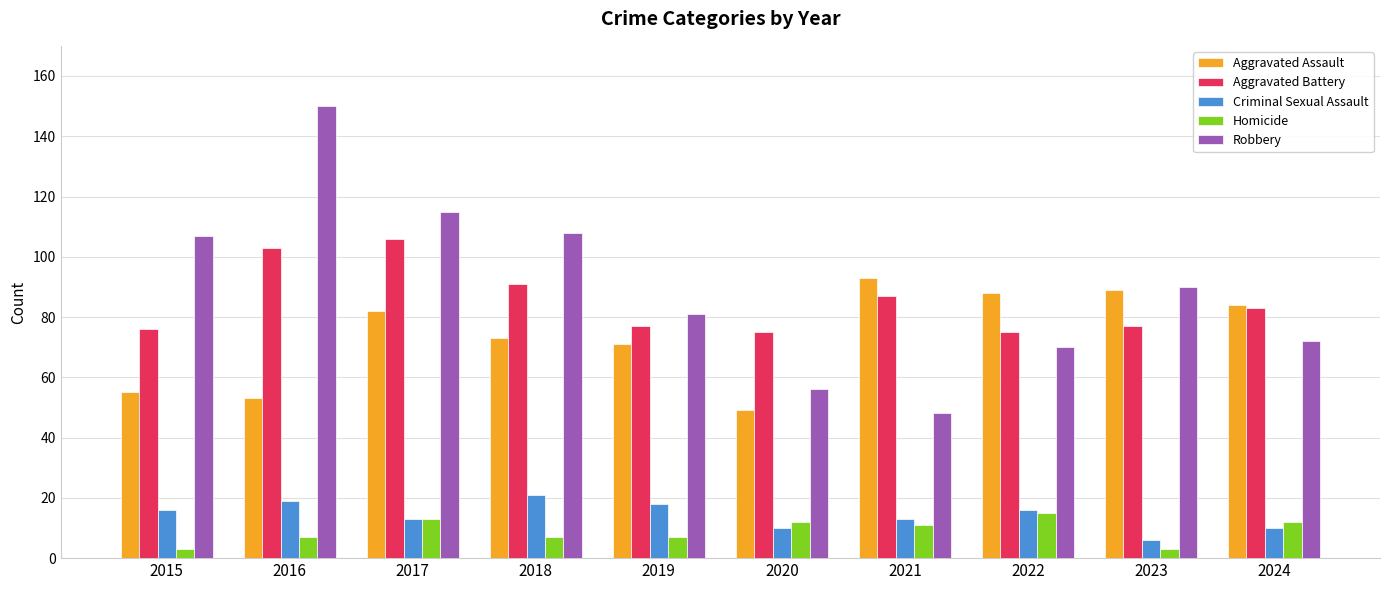

What is the difference between the Robbery values at 2022 and 2023?

20